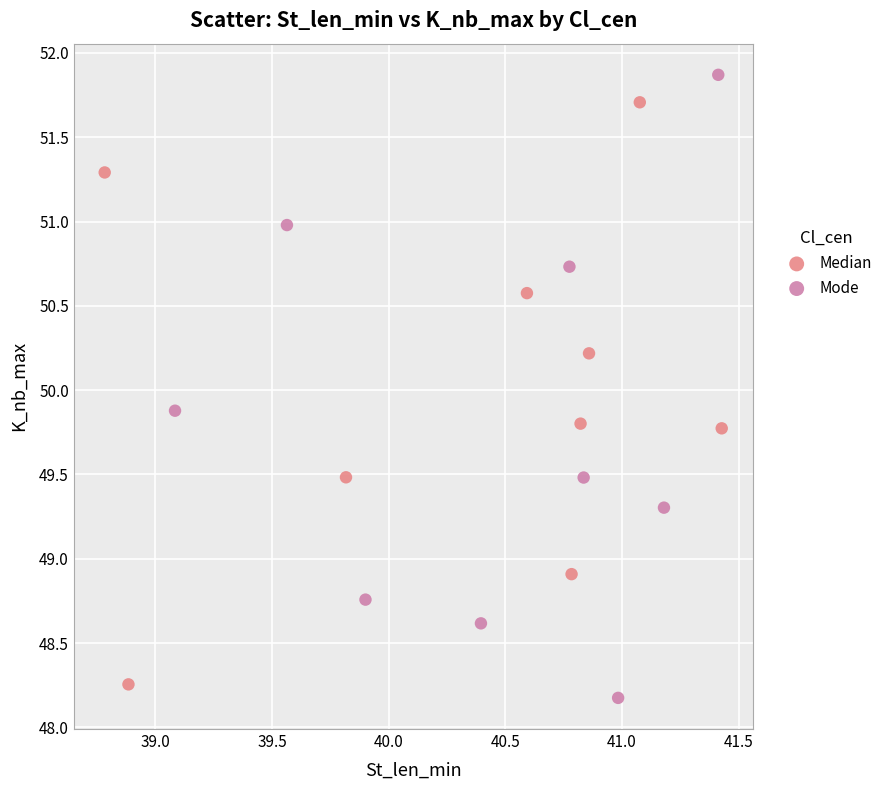

Which series contains the highest Y value?

Mode